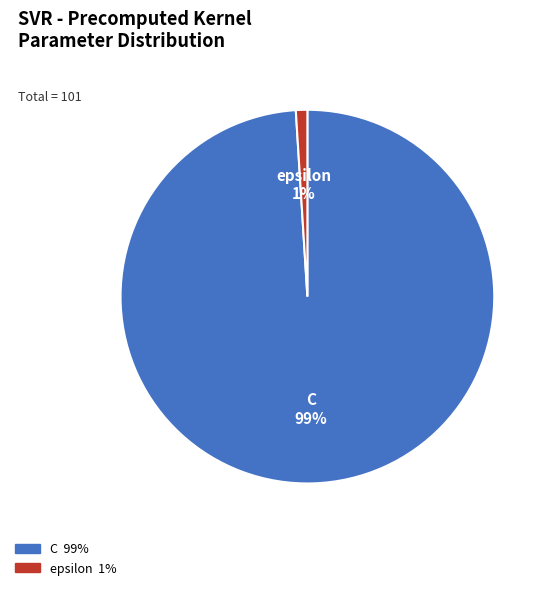

Which has a higher value, epsilon or C?

C